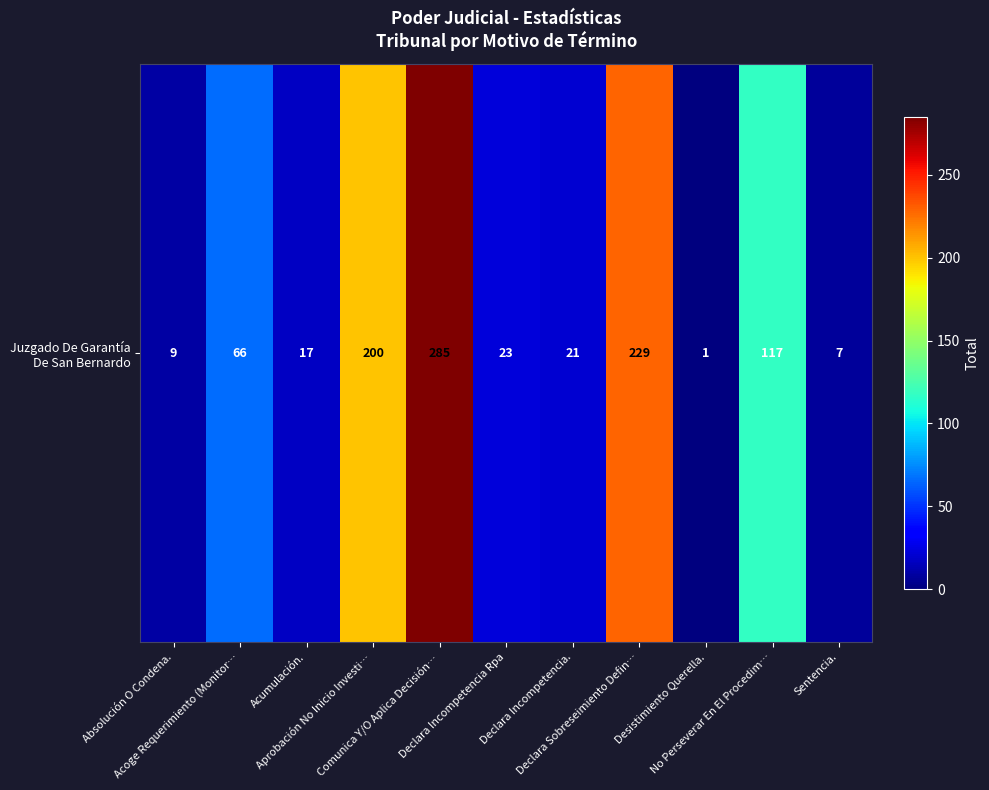

What is the sum of the values at Comunica Y/O Aplica Decisión… and Acumulación.?

302